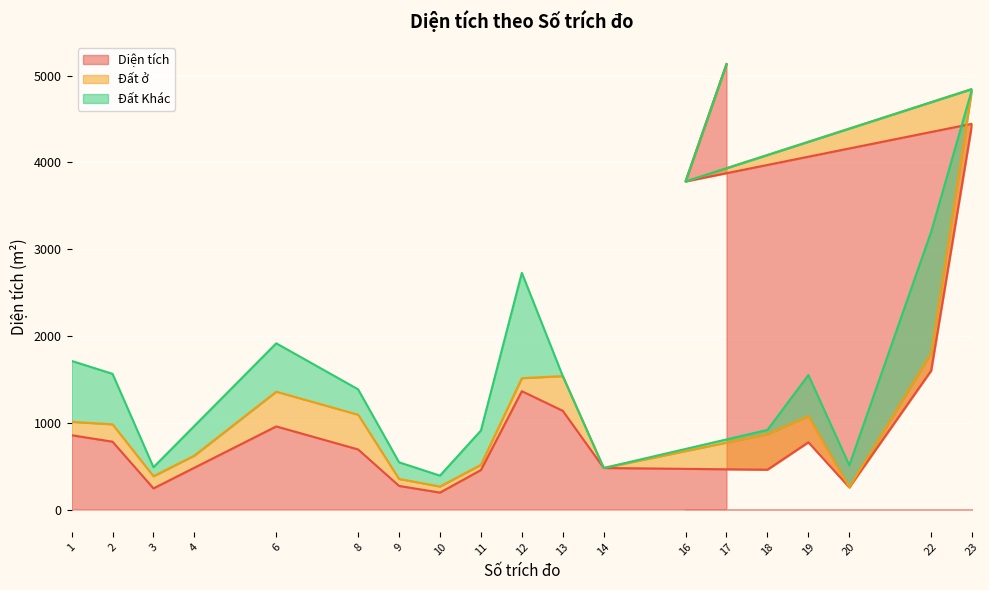

At which category is the sum across all series the highest?

17